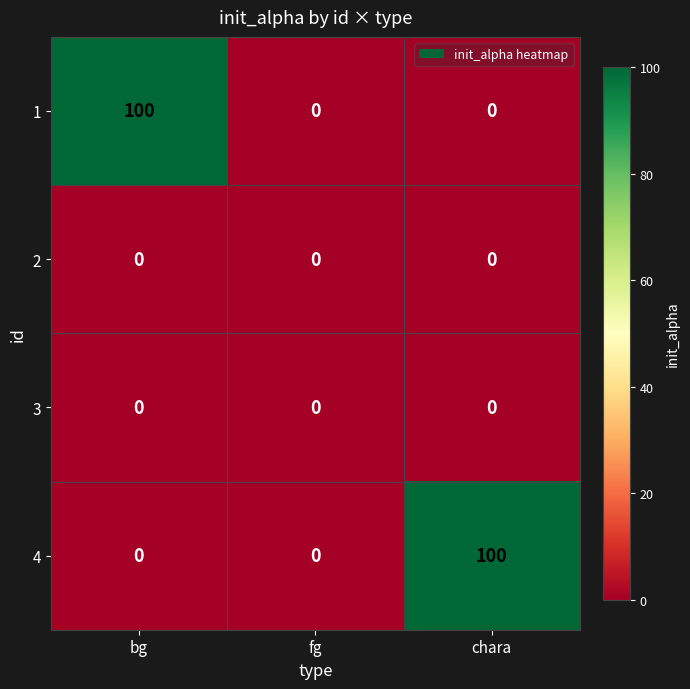

What is the total value across all series at bg?

100